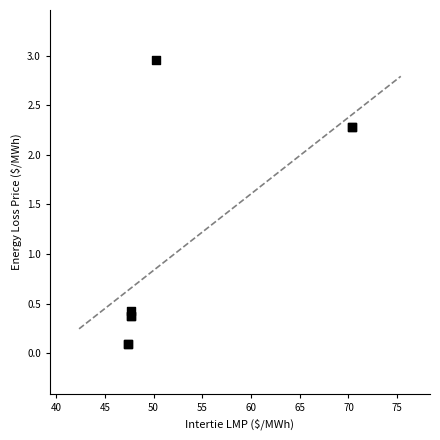

What Y value in the scatter plot is closest to 1?

0.4